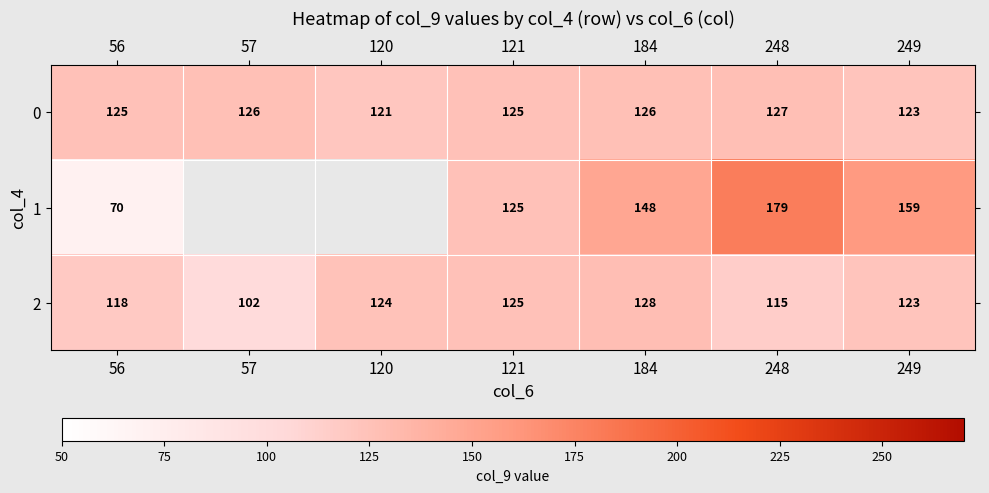

What is the maximum value for 2?

128